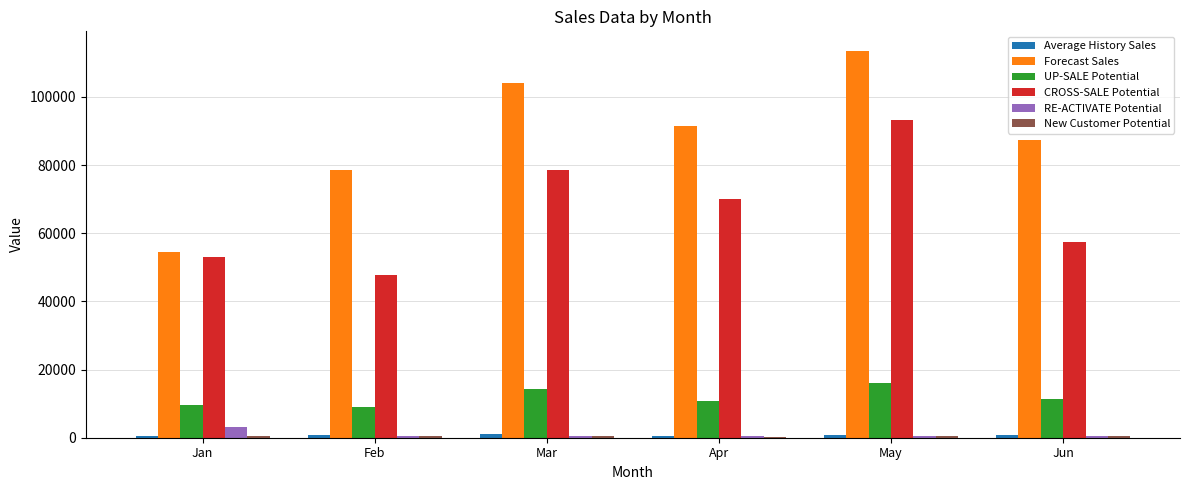

Is it true that UP-SALE Potential equals 5435.3 at May?

False